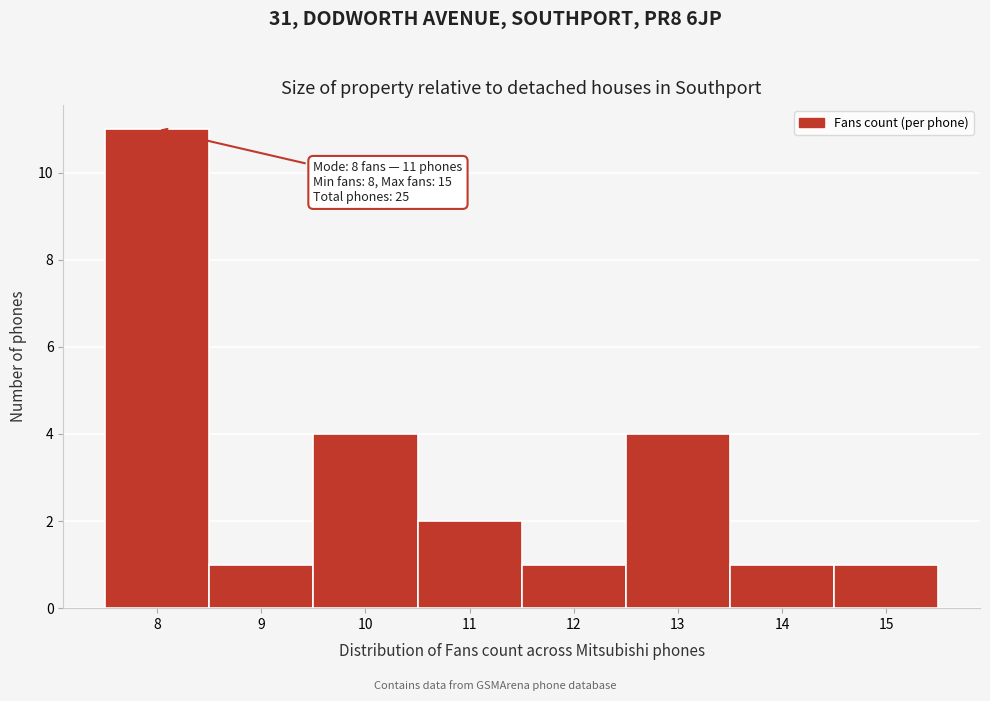

Which range on the x-axis has the tallest bar?

7.5 to 8.5